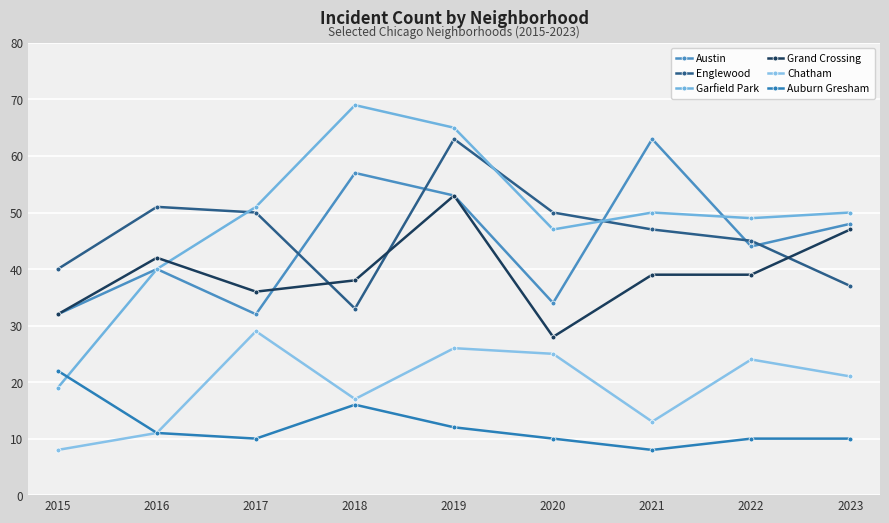

What is the sum of the Austin values at 2022 and 2017?

76